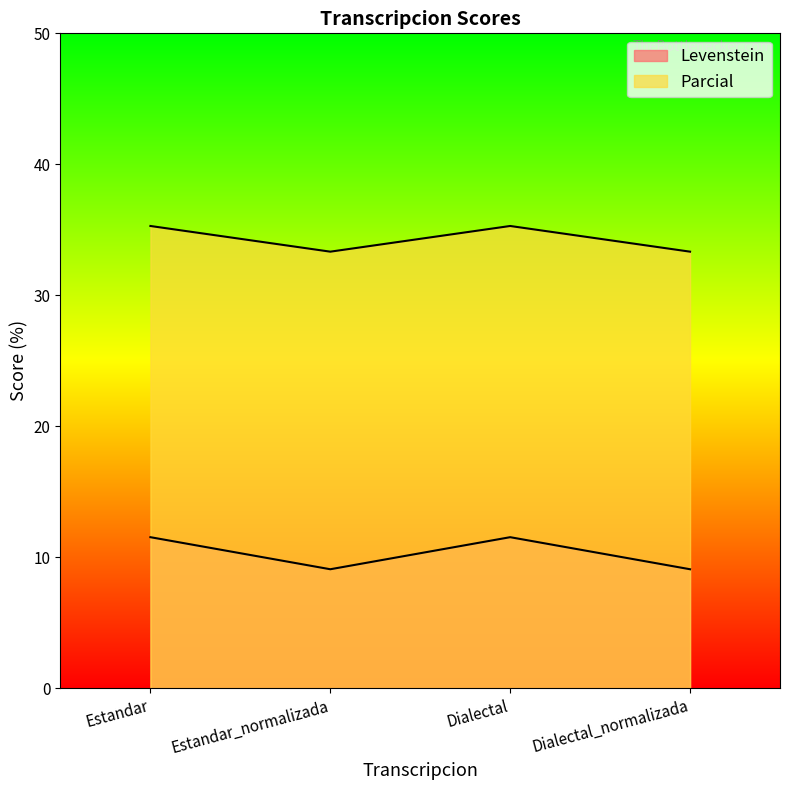

The Levenstein series shows 16.9 at Estandar. True or false?

False